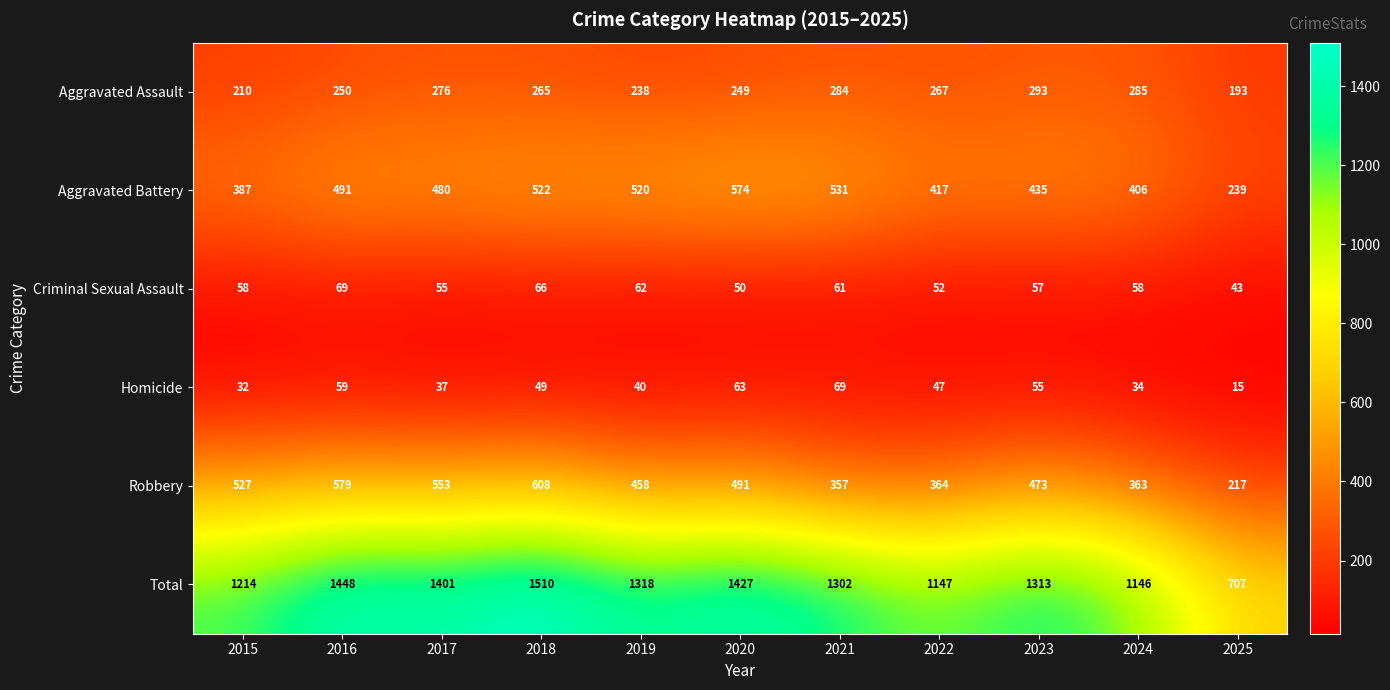

The Total series shows 1448 at 2016. True or false?

True